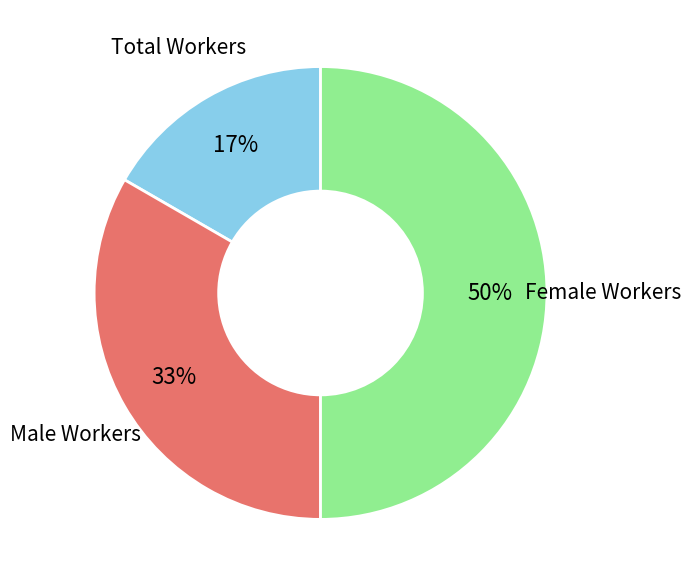

Do Male Workers and Female Workers together represent more than half of the pie?

Yes